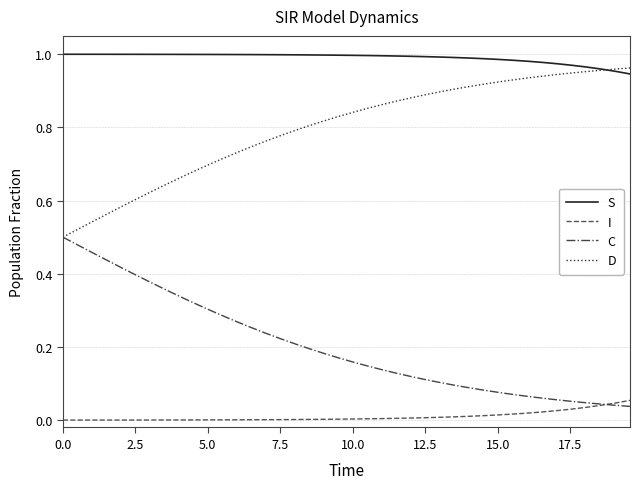

Which series has the largest total across all categories?

S